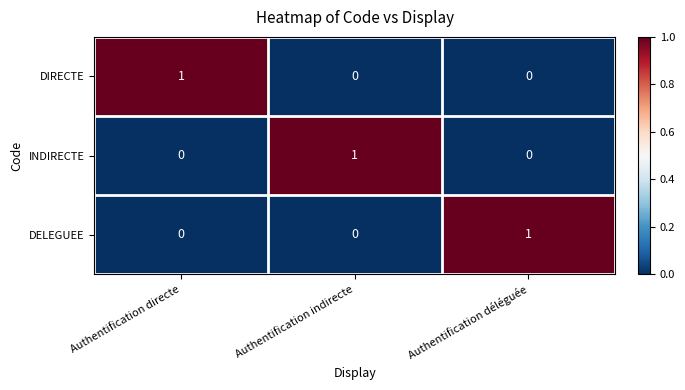

Reading left to right, what are all the values shown in this chart?

DIRECTE: Authentification directe=1	Authentification indirecte=0	Authentification déléguée=0
INDIRECTE: Authentification directe=0	Authentification indirecte=1	Authentification déléguée=0
DELEGUEE: Authentification directe=0	Authentification indirecte=0	Authentification déléguée=1